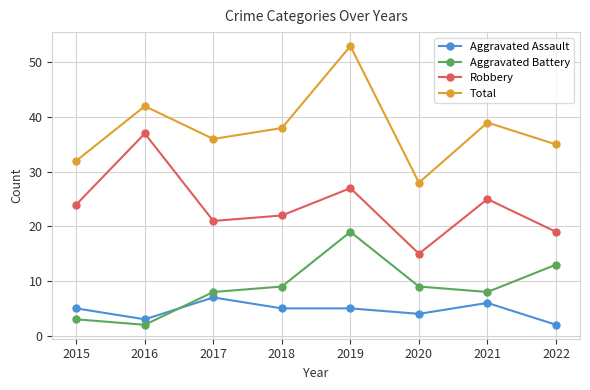

What is the difference between the second highest and second lowest values in the Robbery series?

8